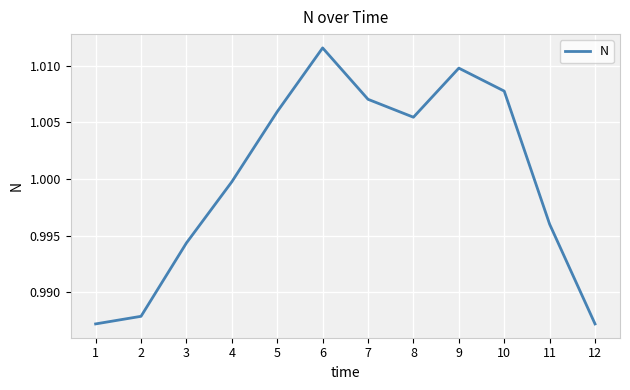

Between 6 and 12, which is larger?

6